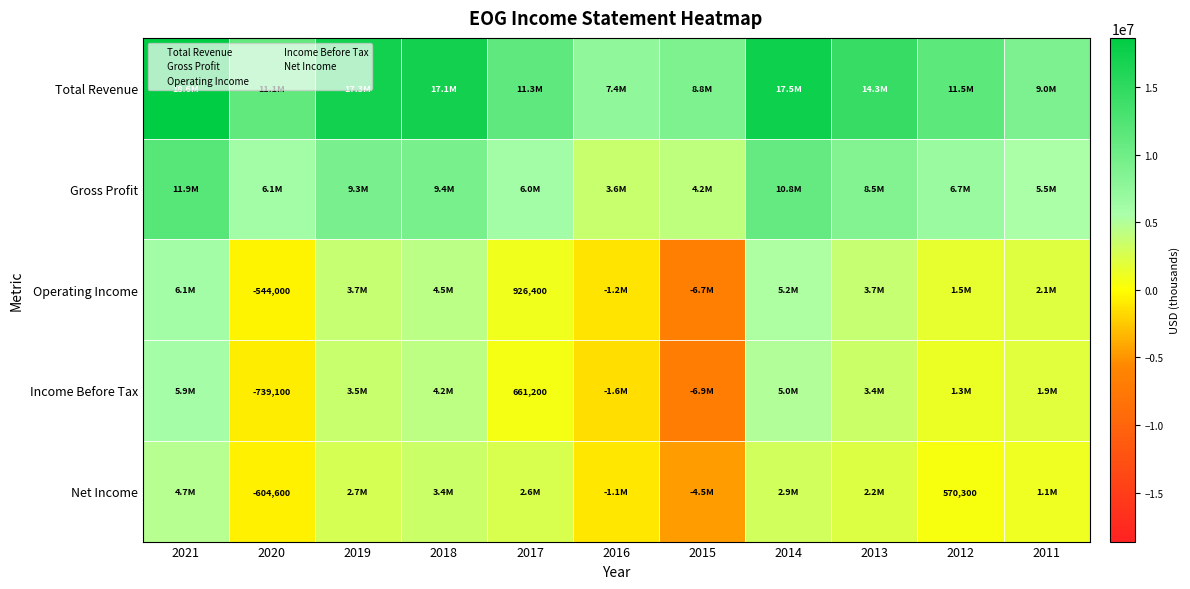

What is the total value across all series at 2018?

38636200